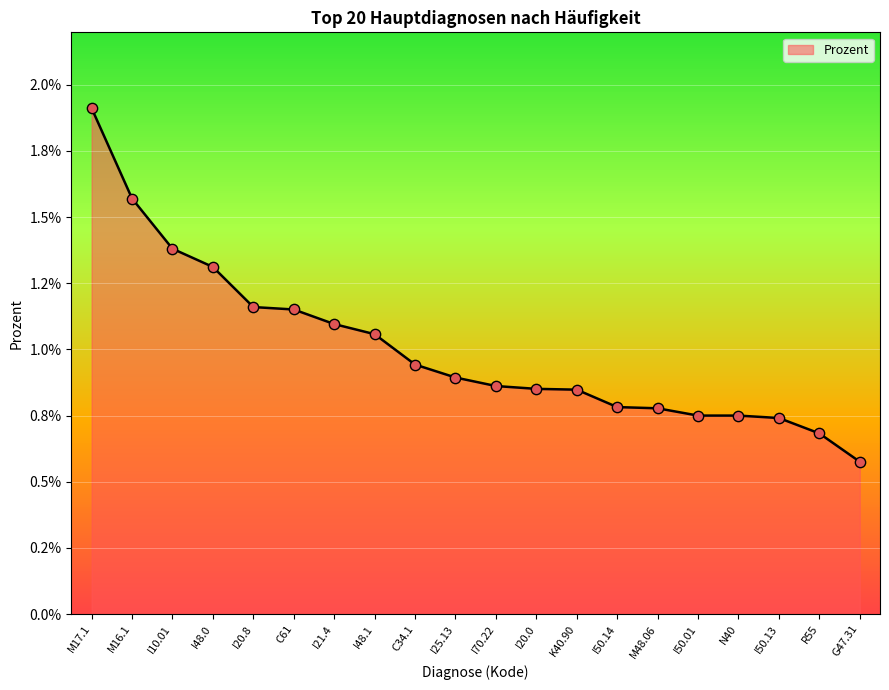

Which has a higher value, M17.1 or M48.06?

M17.1